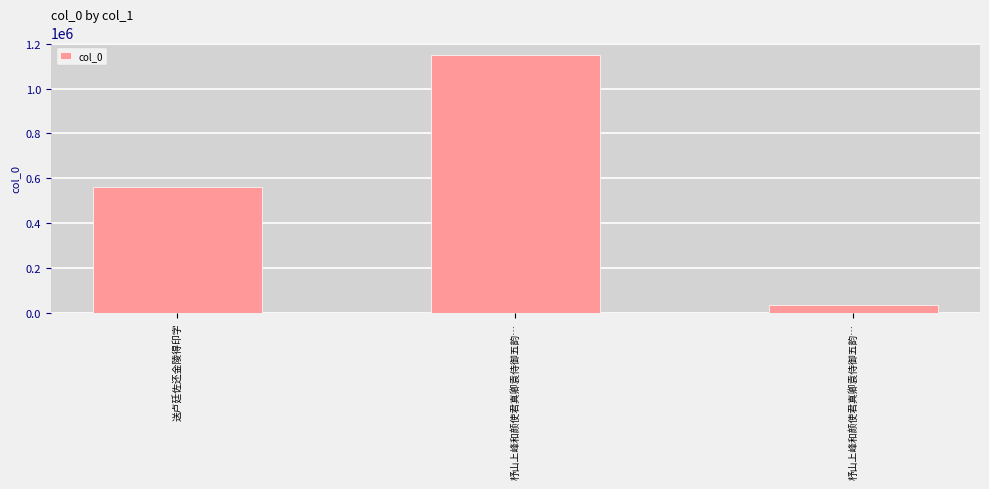

Where is the data nearest to the value 591964?

送卢廷佐还金陵得印字